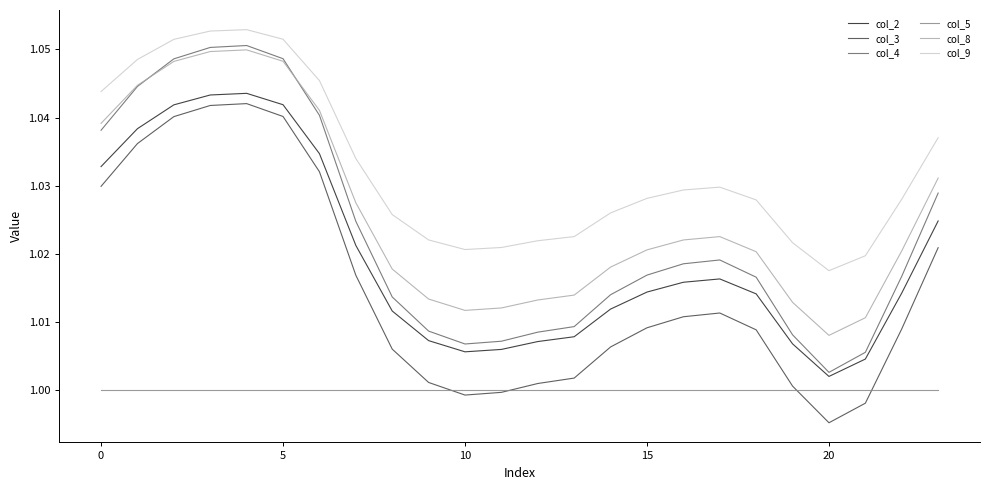

Which series has the largest total across all categories?

col_9